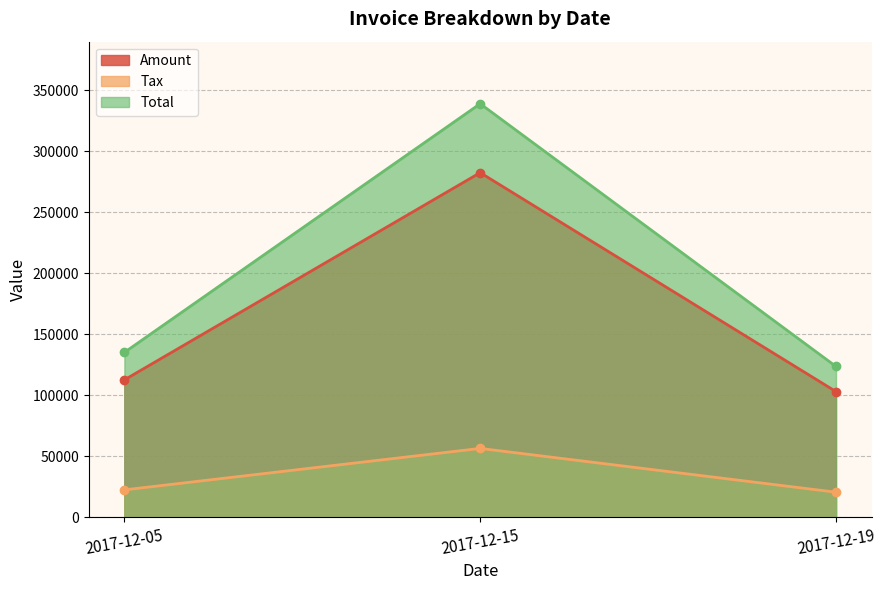

Which series has the largest range (max minus min)?

Total